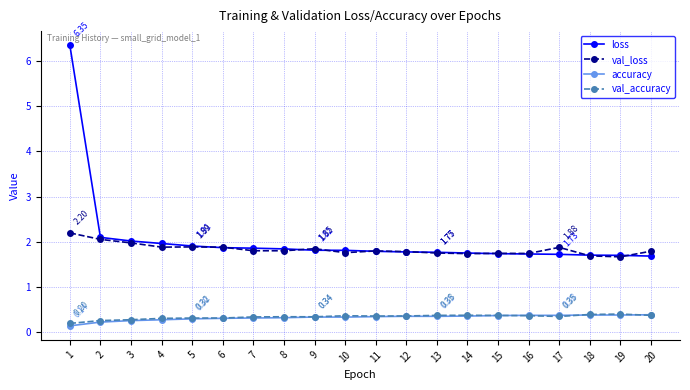

At how many categories does at least one series exceed 1?

20